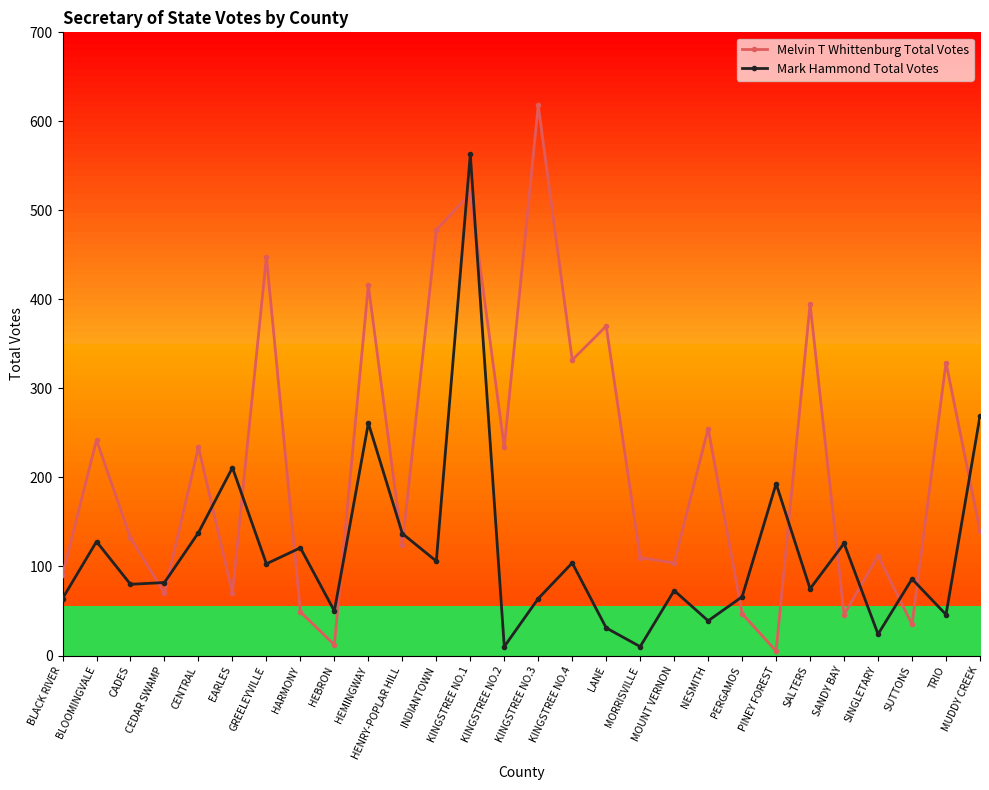

True or false: Mark Hammond Total Votes and Melvin T Whittenburg Total Votes intersect in this chart.

True